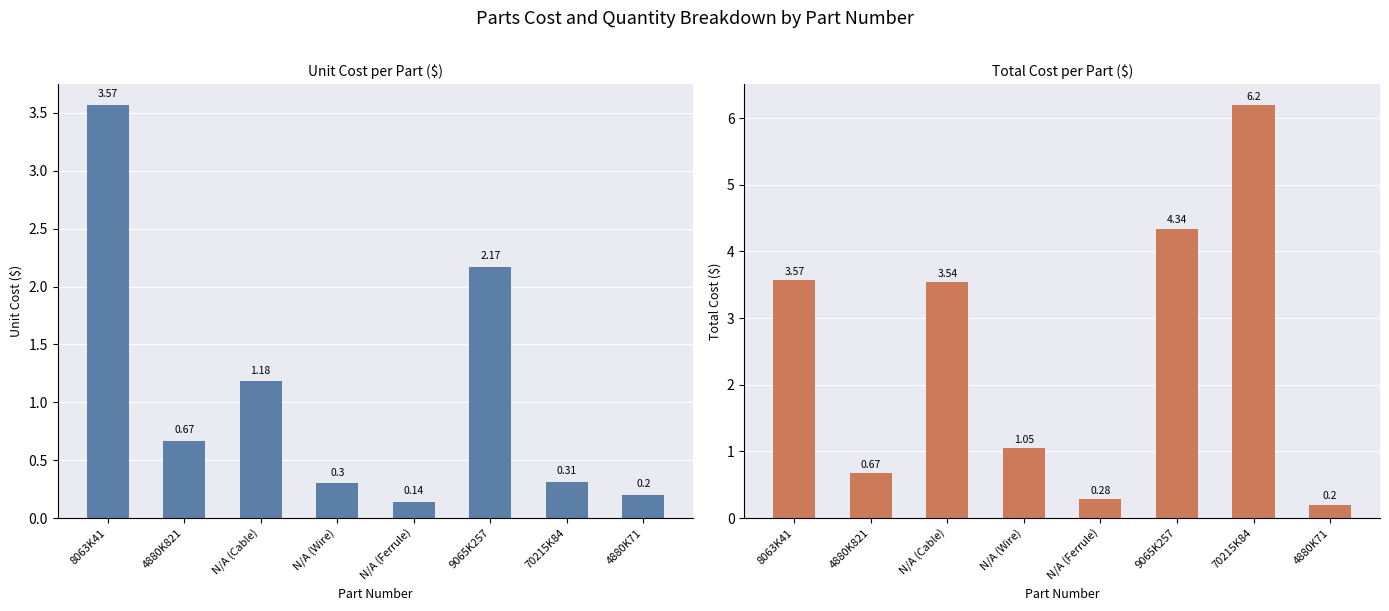

How many series are shown in this chart?

2